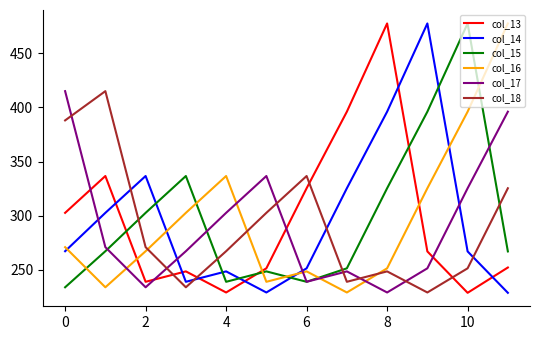

Is this an area chart (filled region under the line)?

No